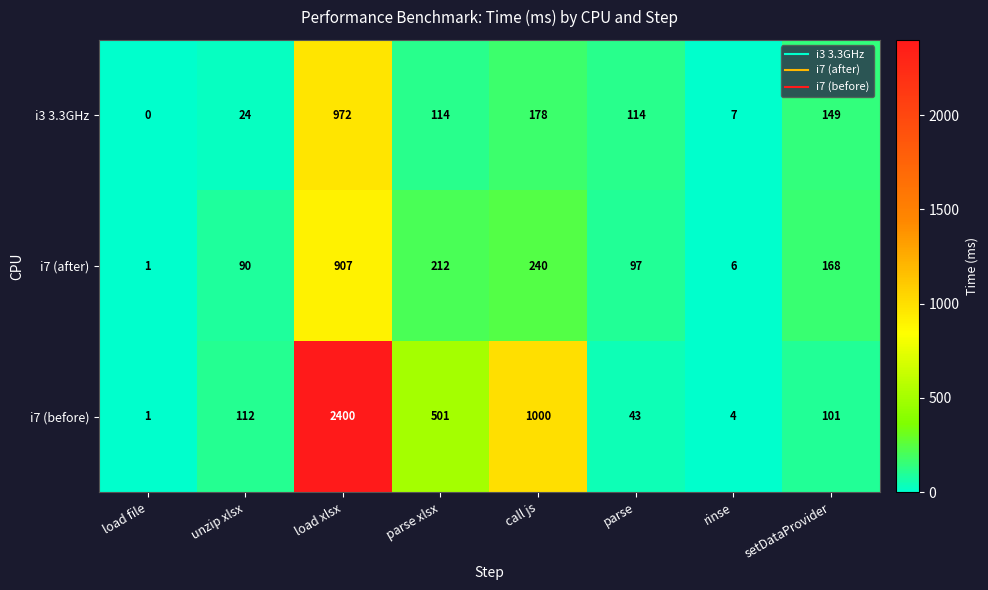

At which label is i7 (before) closest to 1200?

call js